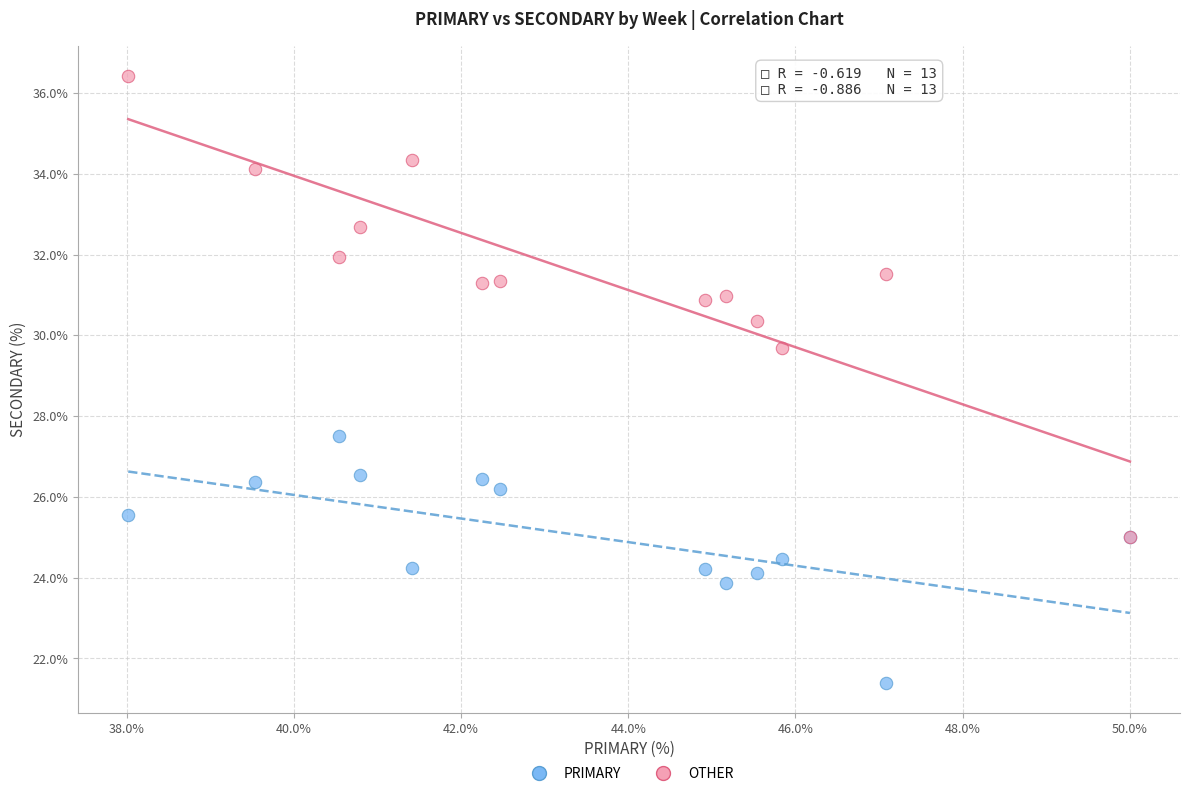

Across all series, what Y value is closest to 28?

27.5